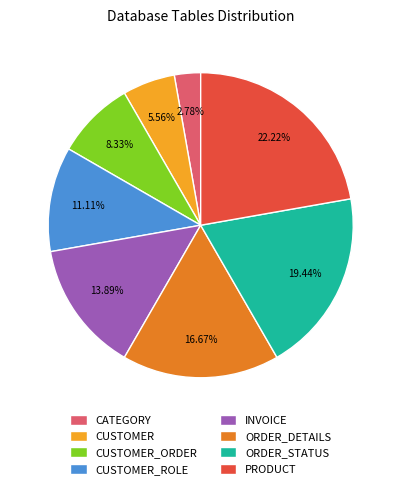

Combined, what portion of the pie is CUSTOMER_ROLE and ORDER_STATUS?

30.6%